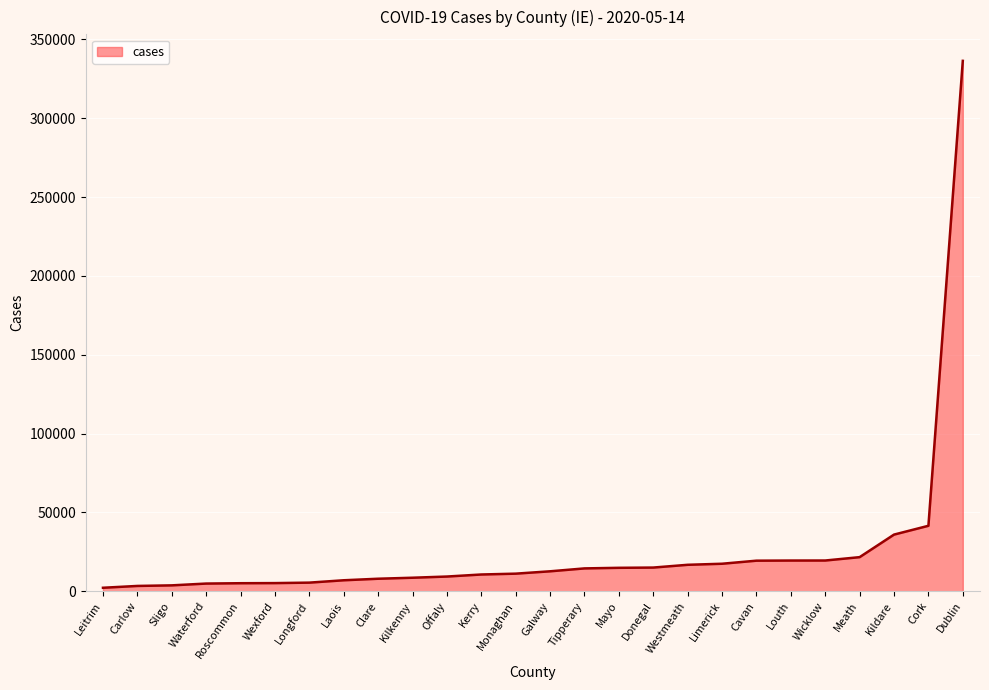

At which label is the value closest to 169299?

Cork